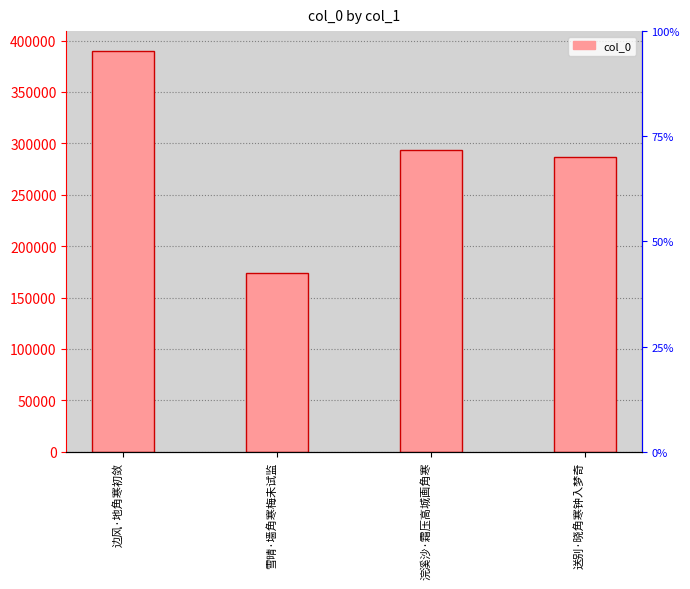

Reading left to right, what are all the values shown in this chart?

389721	173631	293879	286473